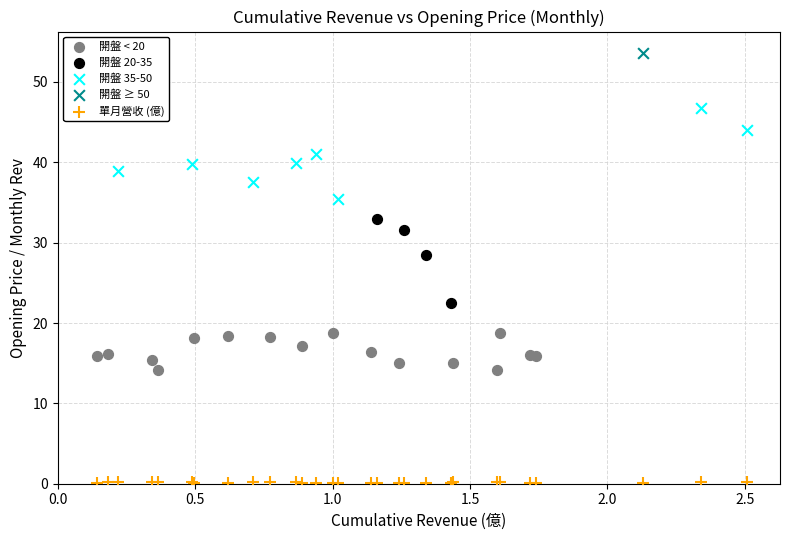

Which series reaches the minimum Y coordinate?

單月營收 (億)